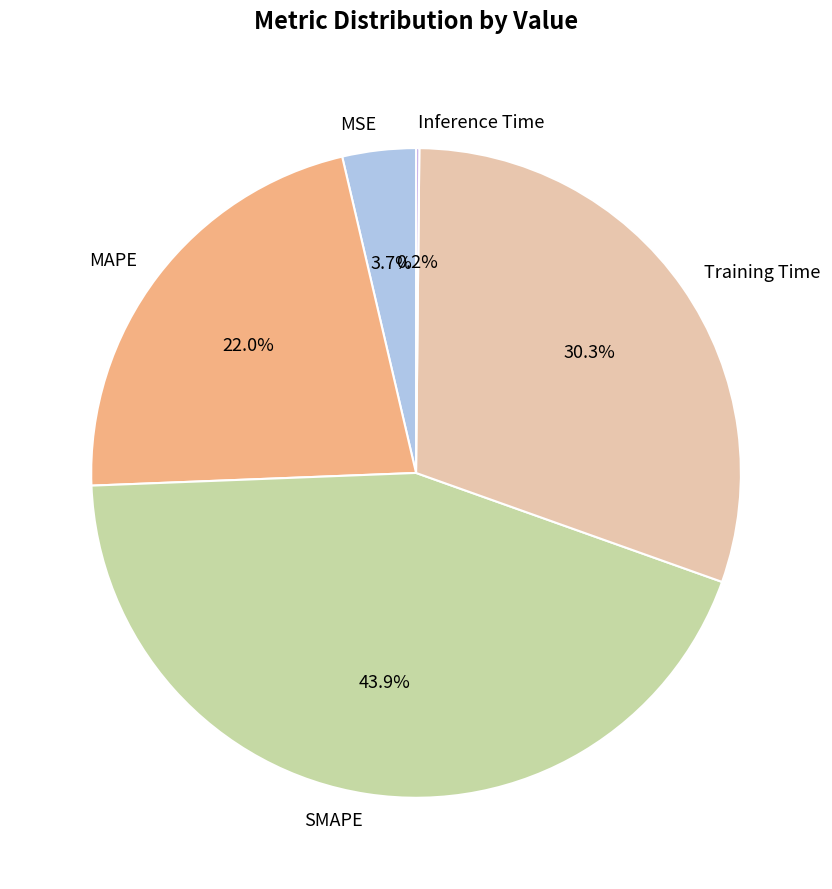

Is there a majority slice in this chart?

No